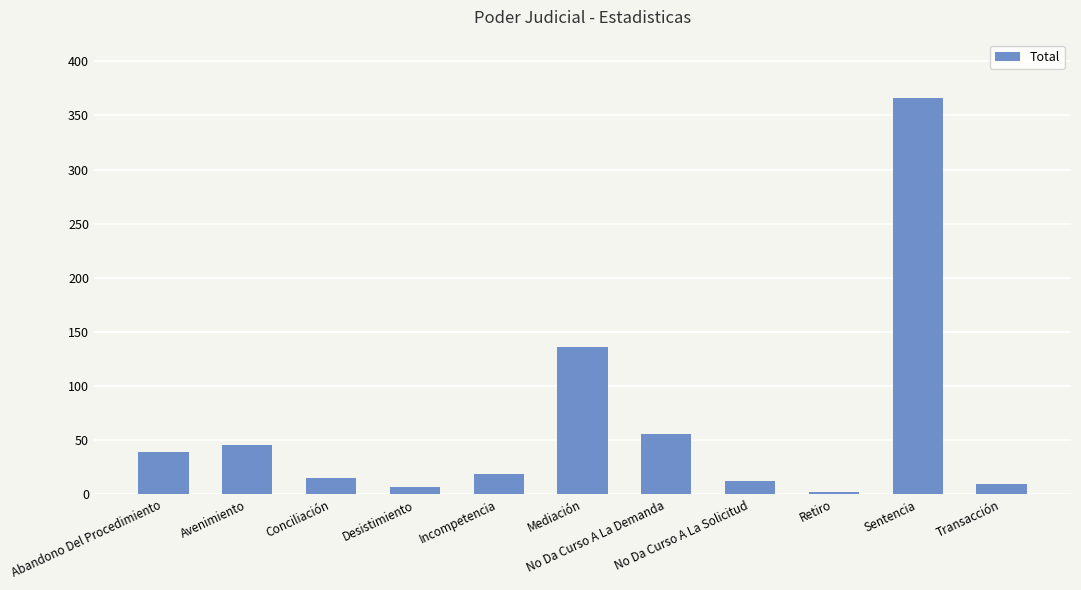

At which label does the data first exceed 19?

Abandono Del Procedimiento